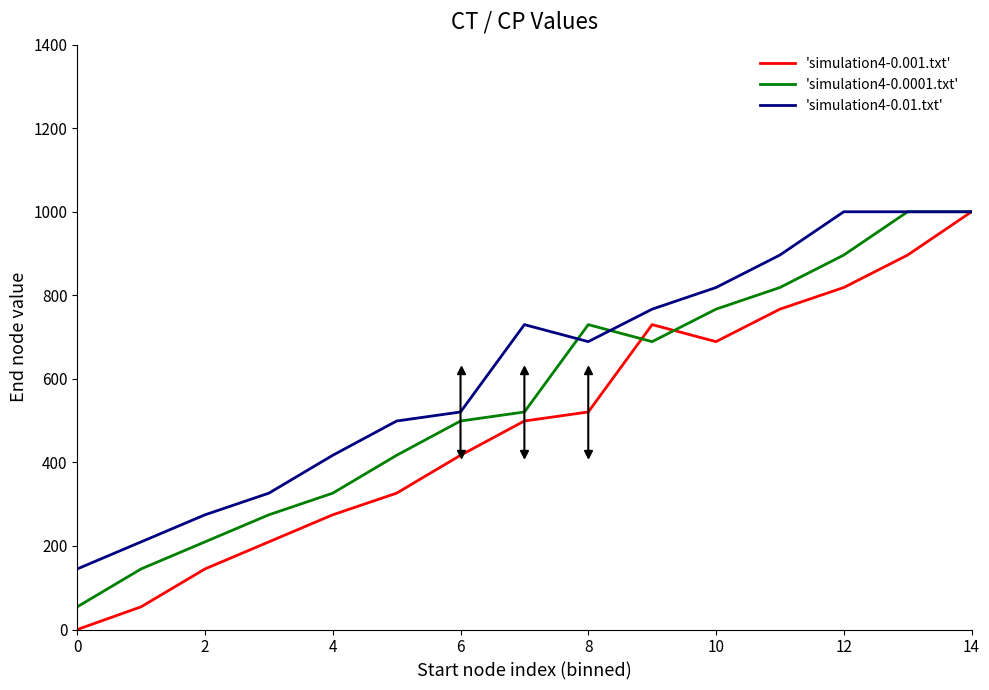

Does the chart have visible grid lines?

No